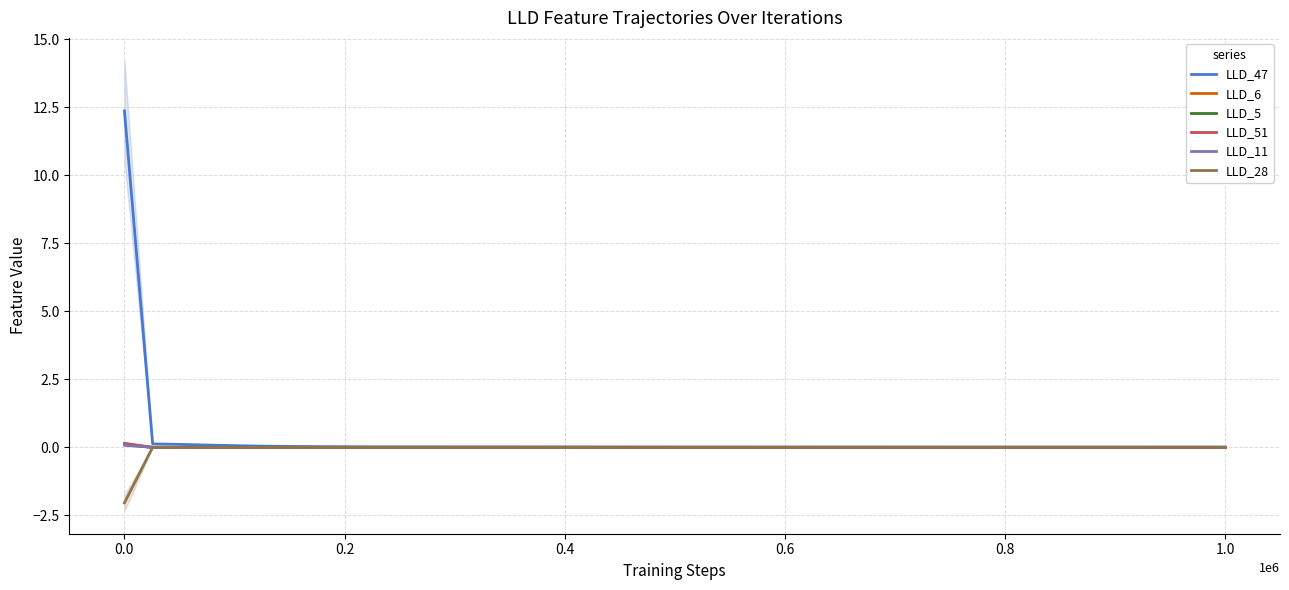

What is the minimum value for LLD_28?

-2.0